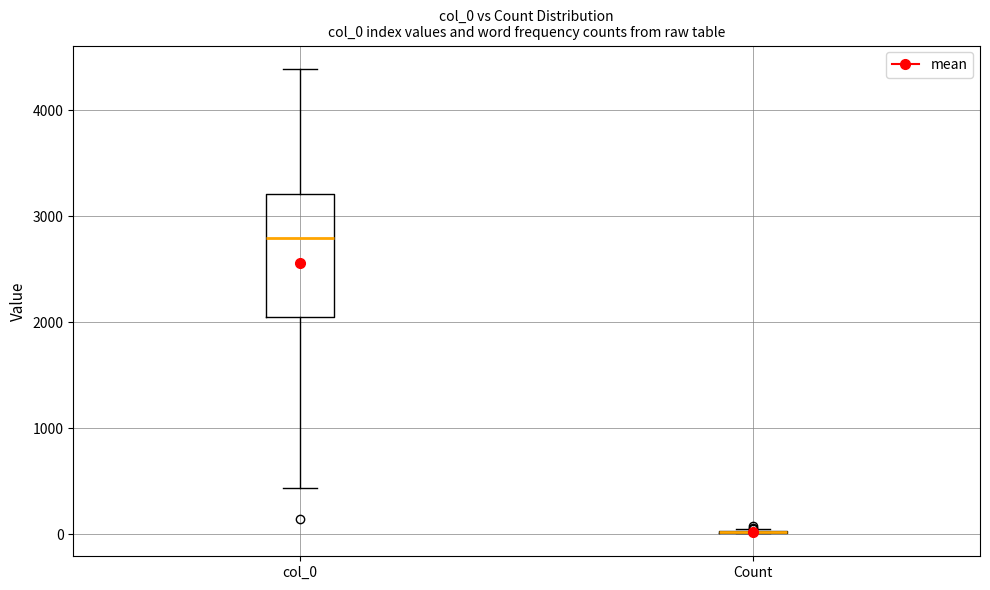

Reading left to right, transcribe this box plot: for each box, give where its median line is, the range the box spans, and where its two whiskers end, as read against the y-axis. The values are not printed on the chart, so give them approximately, as read against the axis.

col_0: median 2800, box 2100 to 3200, whiskers 400 to 4400
Count: box collapsed to a line at 0, whiskers 0 to 100